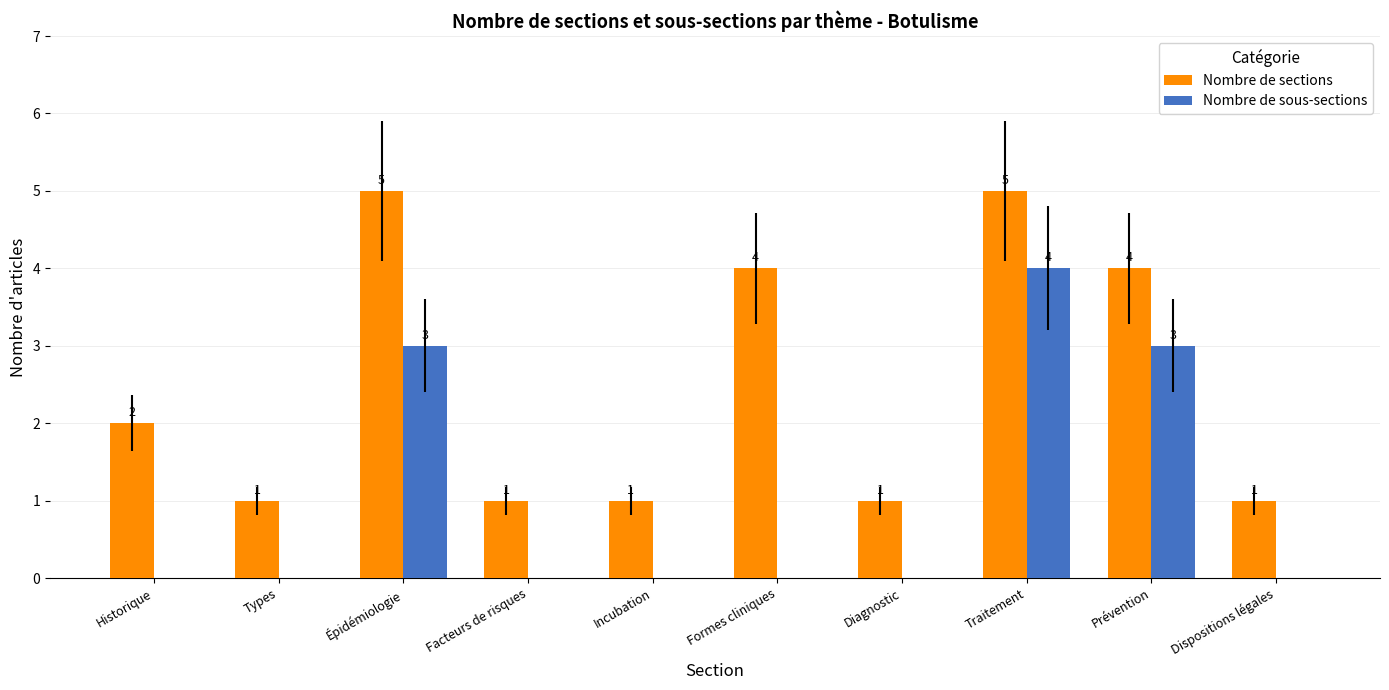

What is the spread (max minus min) of values at Épidémiologie?

2